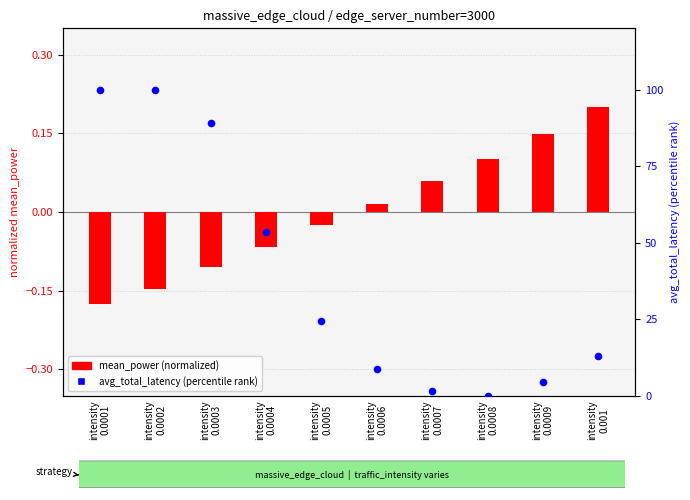

At how many categories does at least one series exceed 0?

10